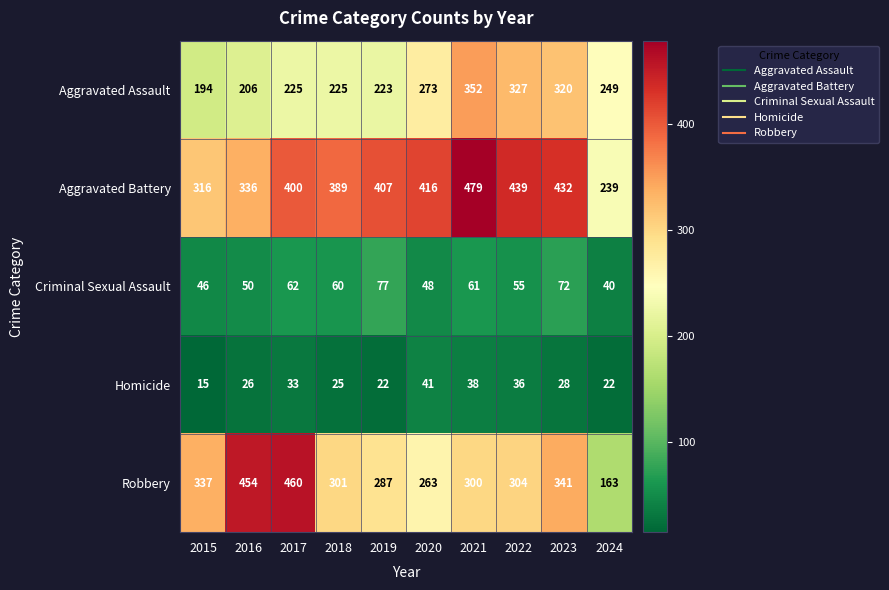

Which series changed the most between 2019 and 2024?

Aggravated Battery